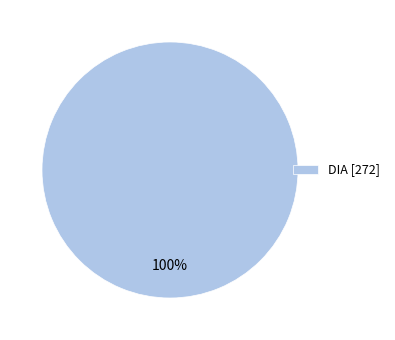

To the nearest percent, what portion does DIA [272] represent?

100%